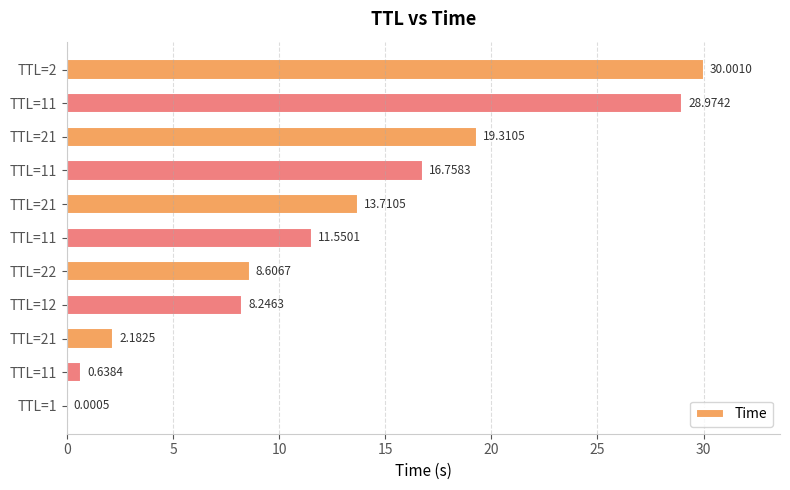

Are the bars horizontal?

Yes